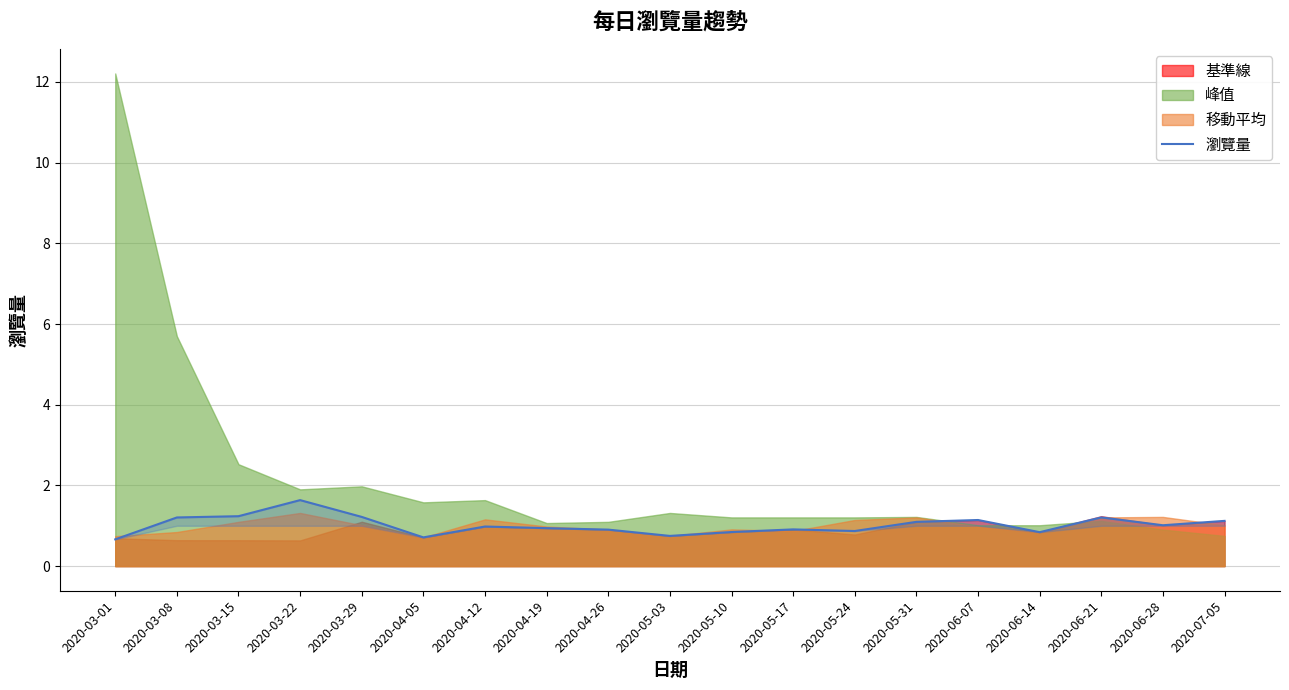

What position from the left is 2020-03-29?

5